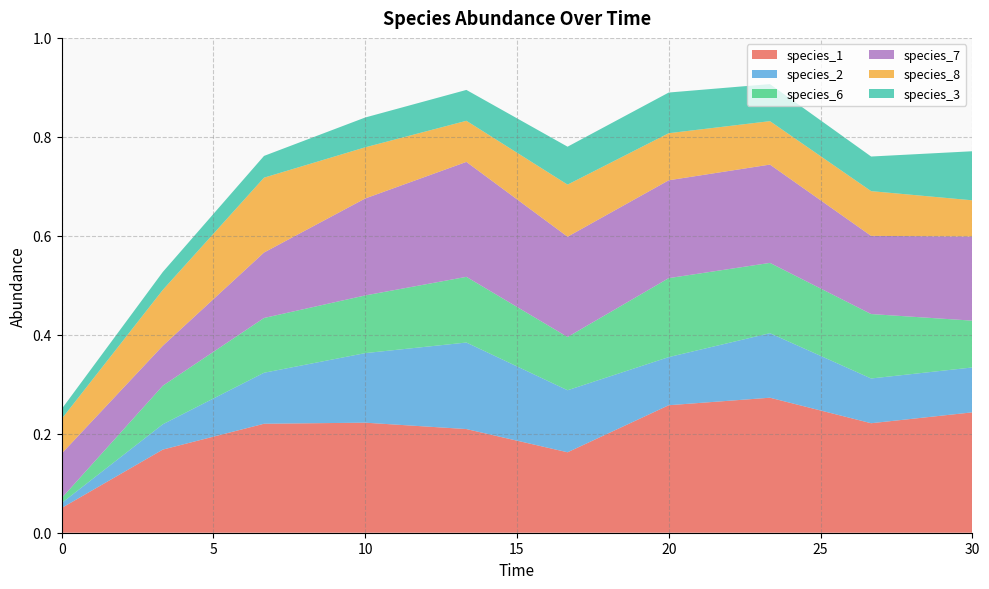

Reading left to right, transcribe all the data shown in this chart.

species_1: 0.0=0.1	3.333333333333333=0.2	6.666666666666667=0.2	10.0=0.2	13.333333333333334=0.2	16.666666666666668=0.2	20.0=0.3	23.333333333333336=0.3	26.666666666666668=0.2	30.0=0.2
species_2: 0.0=0.0	3.333333333333333=0.1	6.666666666666667=0.1	10.0=0.1	13.333333333333334=0.2	16.666666666666668=0.1	20.0=0.1	23.333333333333336=0.1	26.666666666666668=0.1	30.0=0.1
species_6: 0.0=0.0	3.333333333333333=0.1	6.666666666666667=0.1	10.0=0.1	13.333333333333334=0.1	16.666666666666668=0.1	20.0=0.2	23.333333333333336=0.1	26.666666666666668=0.1	30.0=0.1
species_7: 0.0=0.1	3.333333333333333=0.1	6.666666666666667=0.1	10.0=0.2	13.333333333333334=0.2	16.666666666666668=0.2	20.0=0.2	23.333333333333336=0.2	26.666666666666668=0.2	30.0=0.2
species_8: 0.0=0.1	3.333333333333333=0.1	6.666666666666667=0.2	10.0=0.1	13.333333333333334=0.1	16.666666666666668=0.1	20.0=0.1	23.333333333333336=0.1	26.666666666666668=0.1	30.0=0.1
species_3: 0.0=0.0	3.333333333333333=0.0	6.666666666666667=0.0	10.0=0.1	13.333333333333334=0.1	16.666666666666668=0.1	20.0=0.1	23.333333333333336=0.1	26.666666666666668=0.1	30.0=0.1